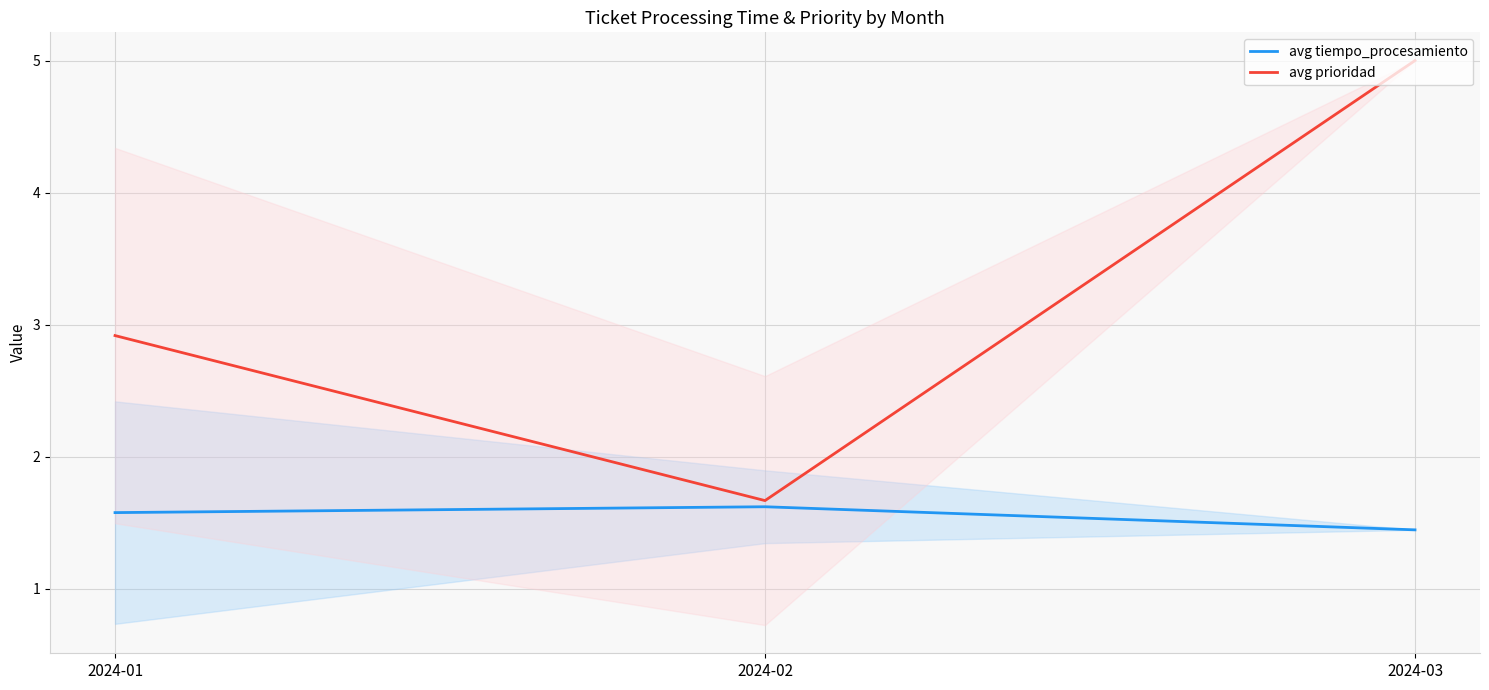

Reading left to right, what are all the values shown in this chart?

avg tiempo_procesamiento: 2024-01=1.6	2024-02=1.6	2024-03=1.4
avg prioridad: 2024-01=2.9	2024-02=1.7	2024-03=5.0